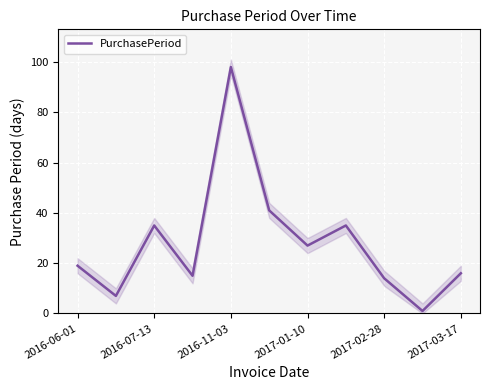

How many series are shown in this chart?

1